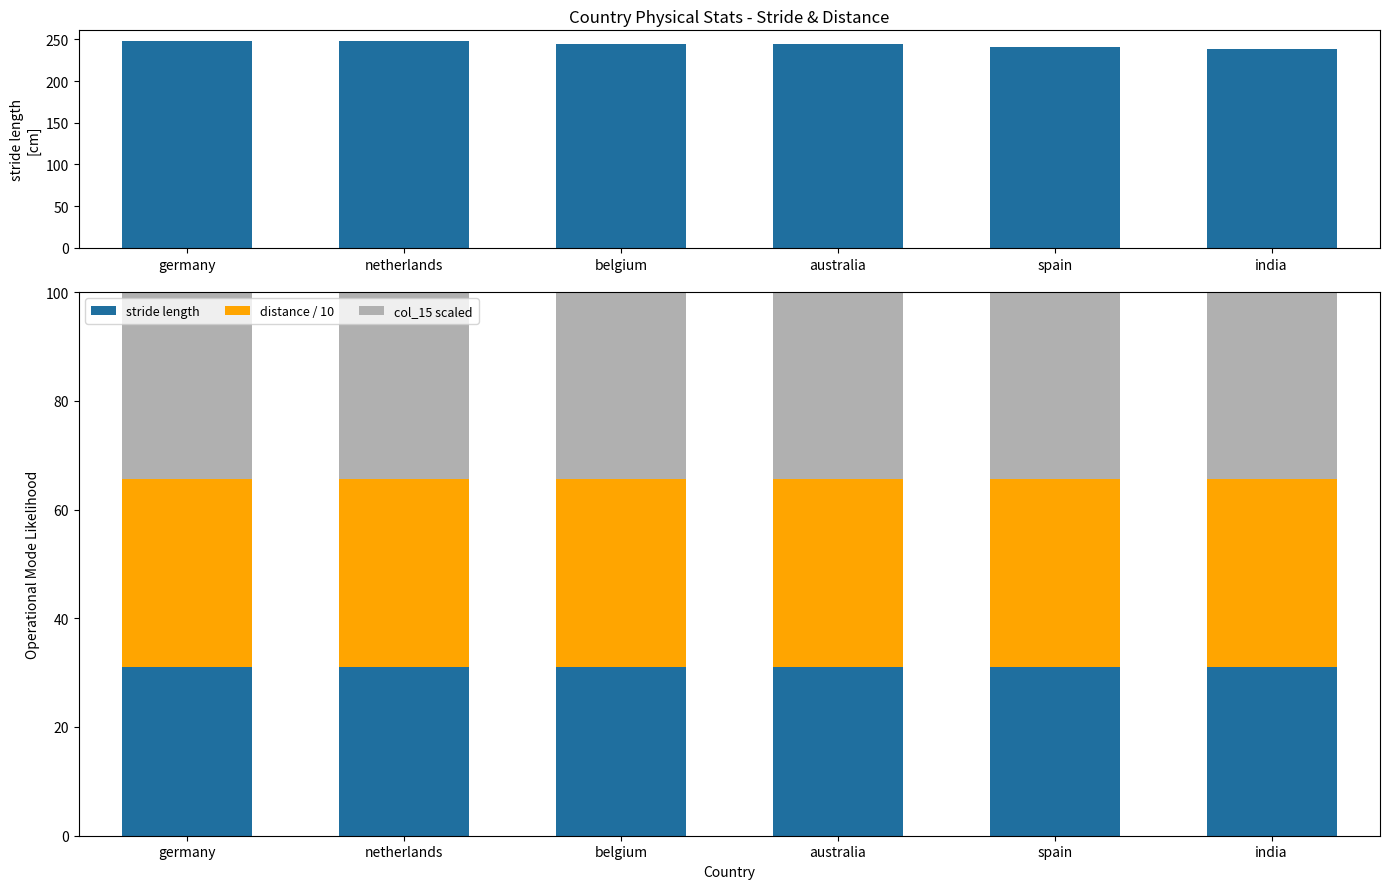

What position from the right is belgium?

4